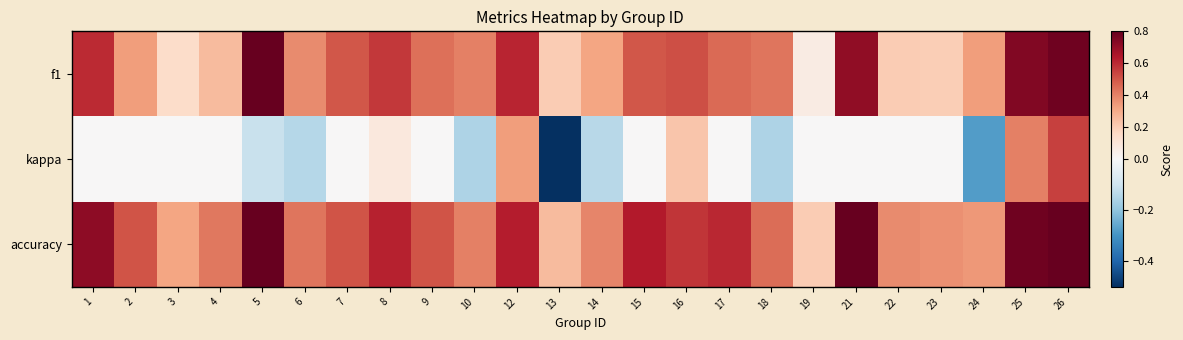

Between 14 and 18, which is larger?

18